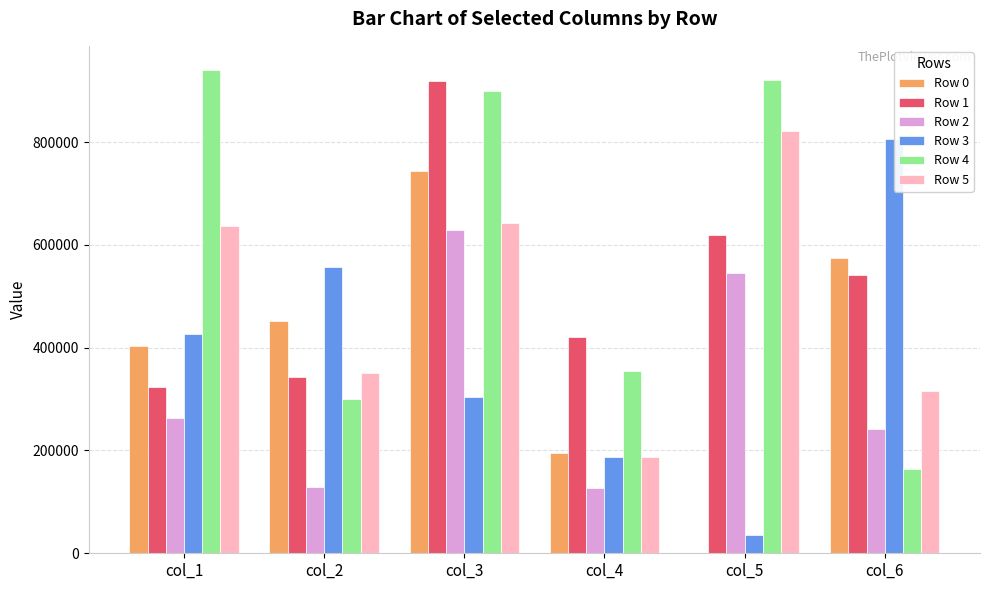

Which series has the largest range (max minus min)?

Row 4